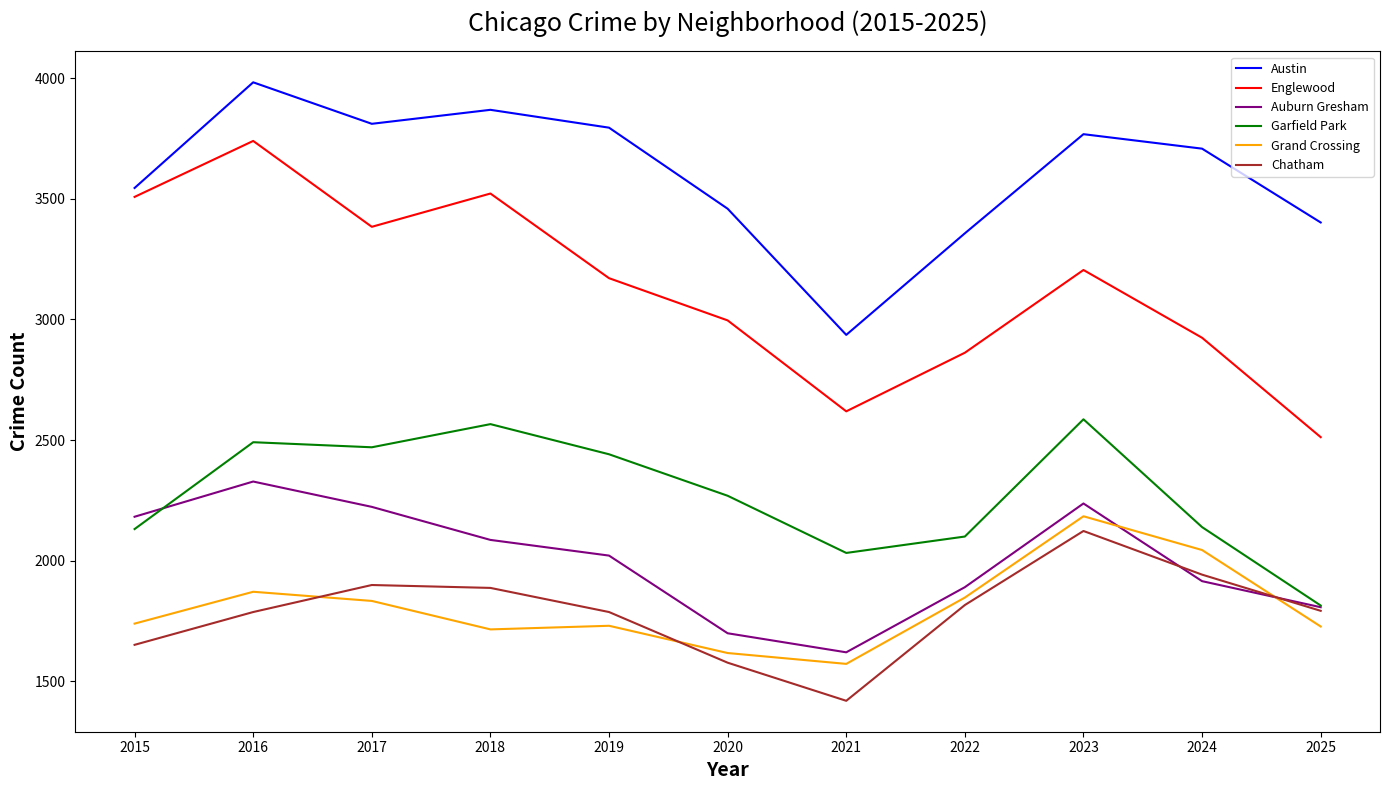

Which series has the largest total across all categories?

Austin